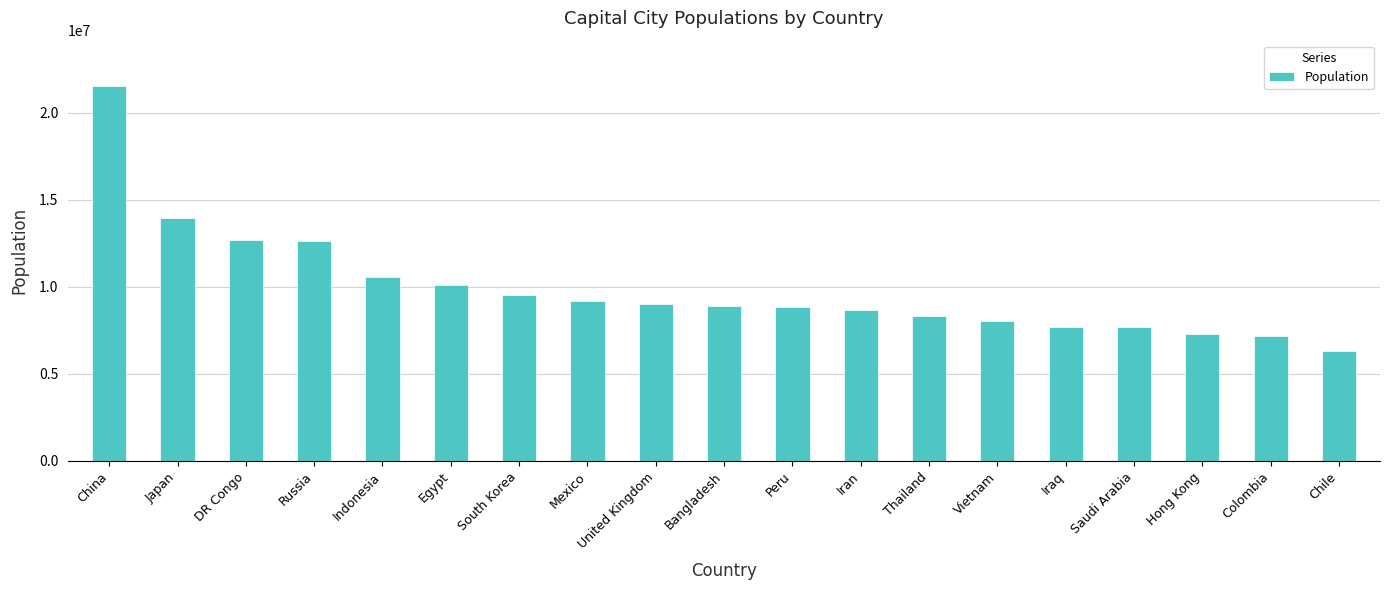

What is the ratio of the value at Russia to the value at Bangladesh?

1.4